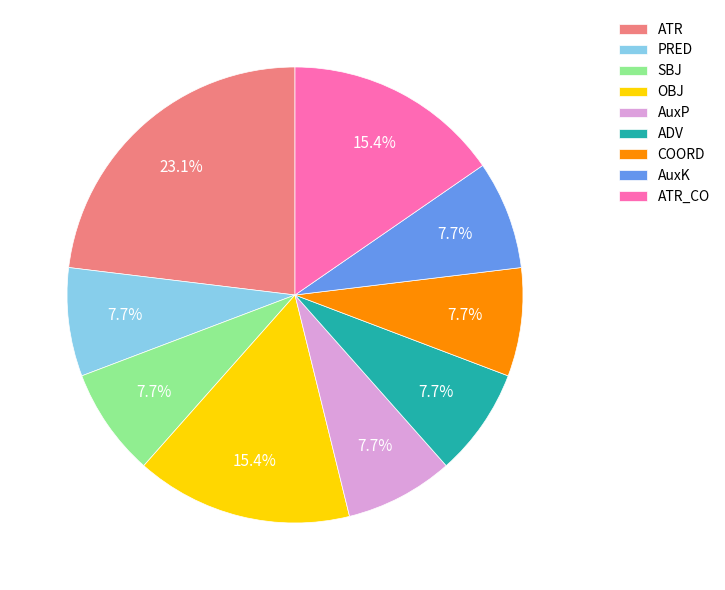

Is it true that ATR_CO is 27% of the pie?

False